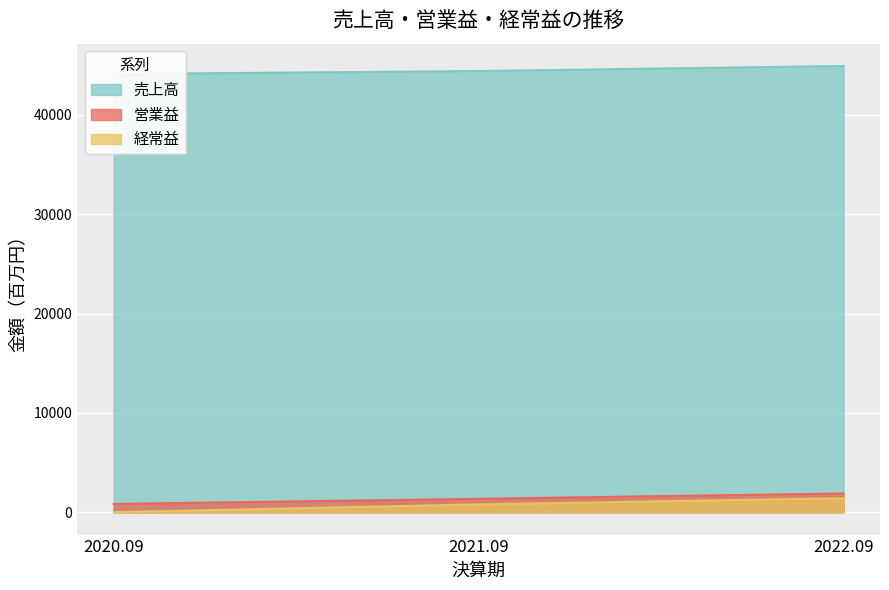

At which label does 売上高 first exceed 44419?

2022.09